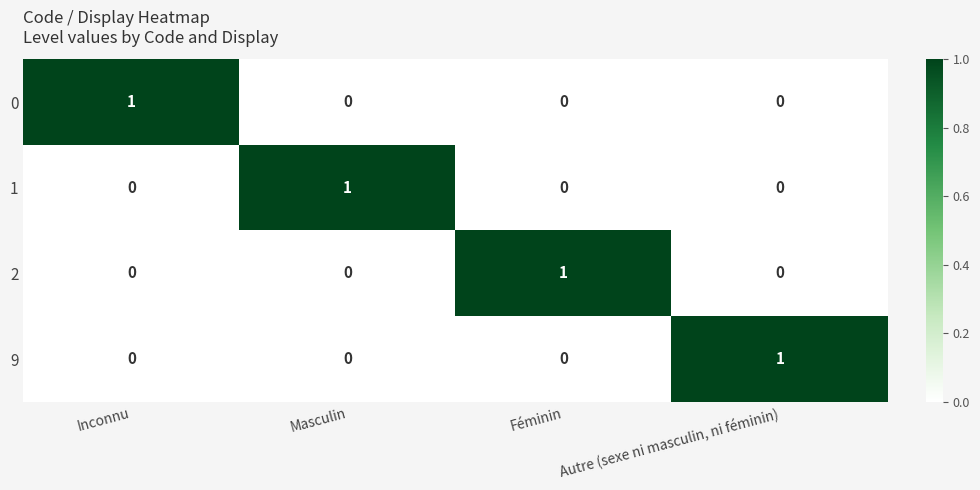

The 9 series shows 0 at Inconnu. True or false?

True